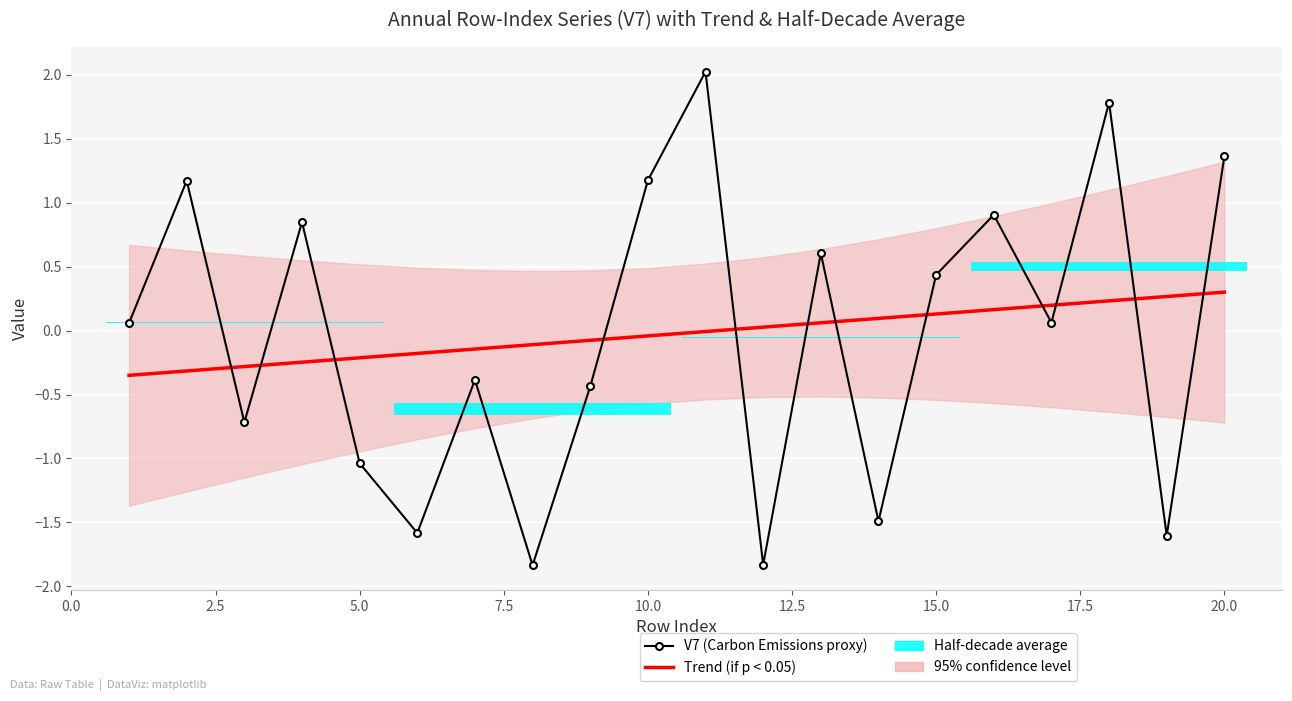

What is the minimum value shown in the chart?

-1.8